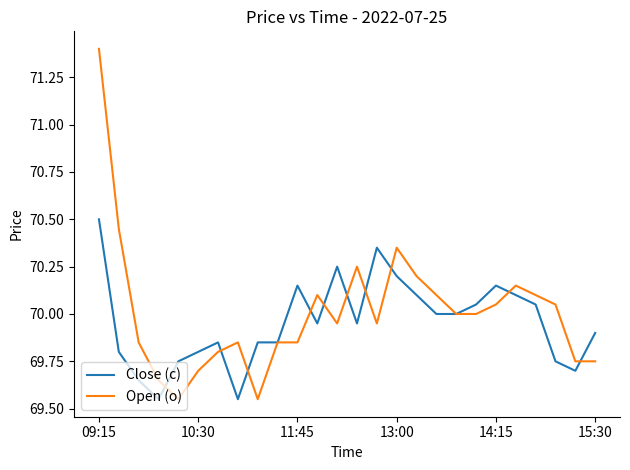

What is the maximum value shown in the chart?

71.4